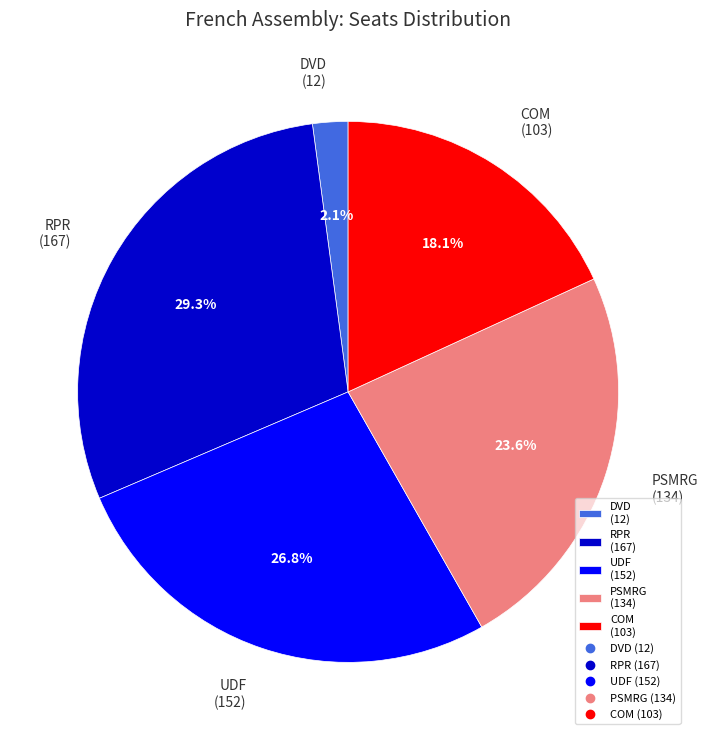

To the nearest percent, what percentage of the pie is PSMRG?

24%